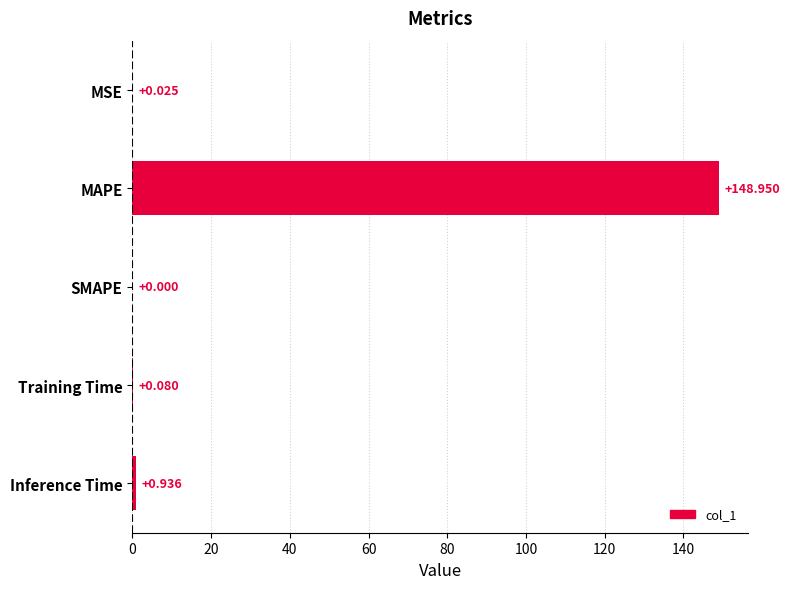

Which category has the highest value across all series?

MAPE